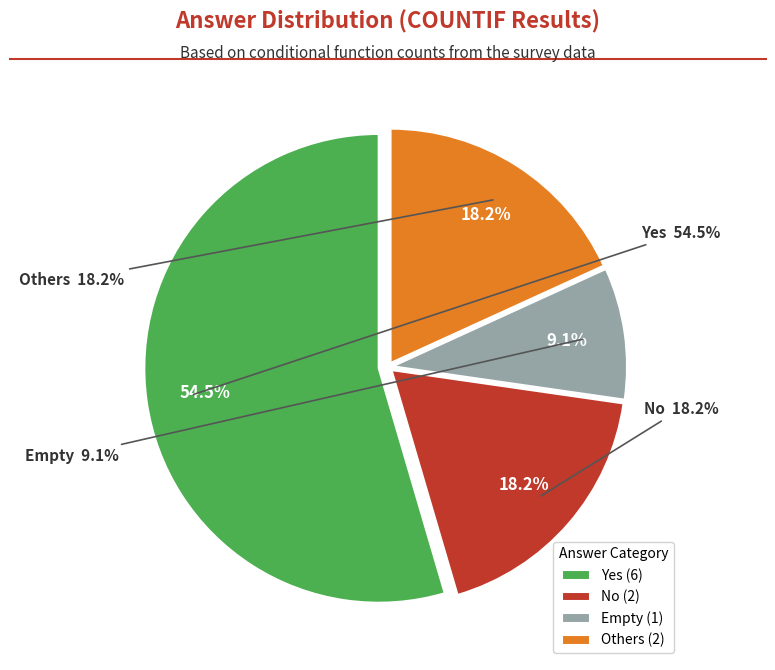

Is it true that No is 25% of the pie?

False